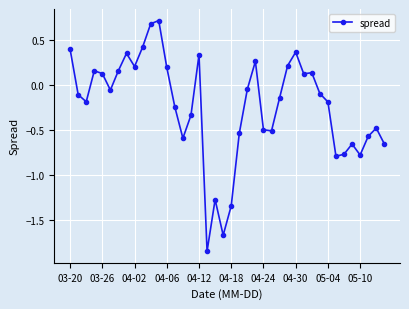

What is the difference between the maximum and minimum values?

2.6